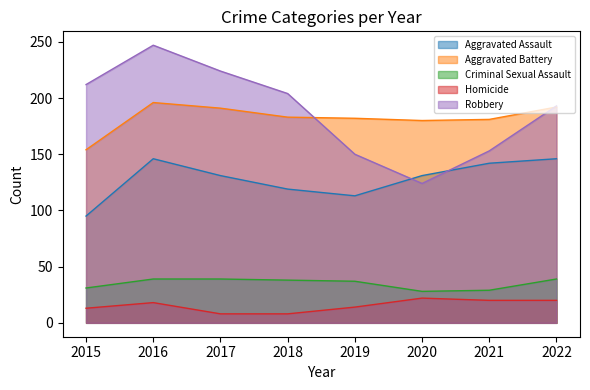

Which category has the highest value in the Aggravated Battery series?

2016